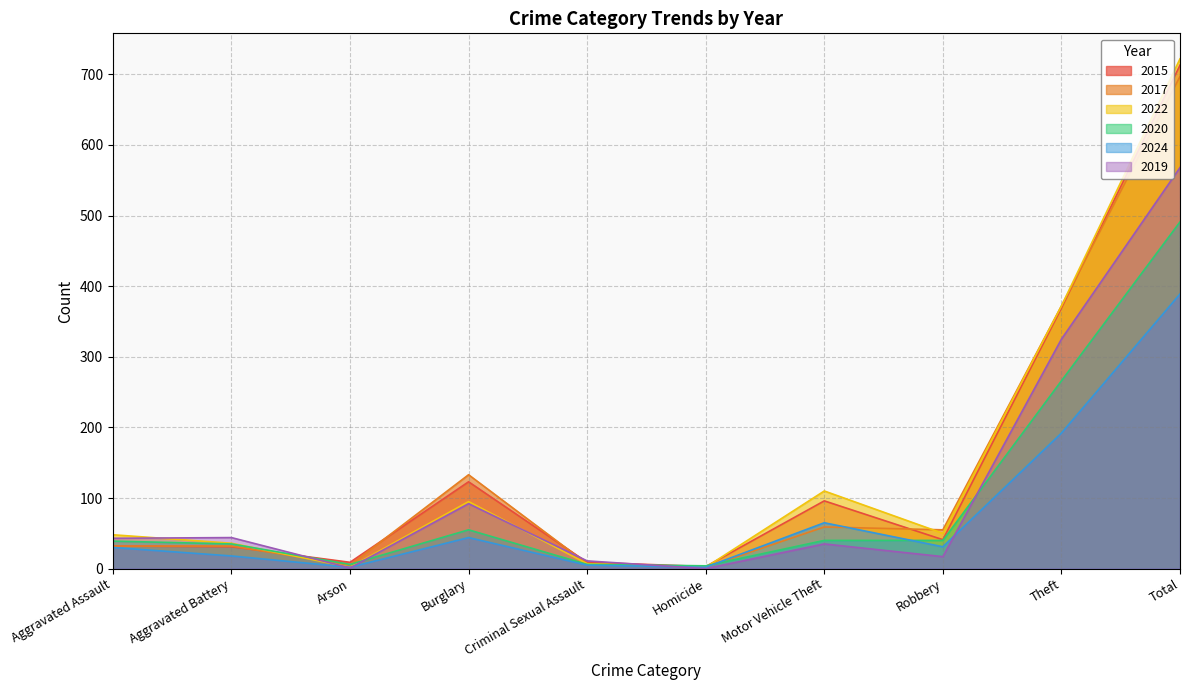

Reading right to left, transcribe all the data shown in this chart.

2015: Total=713	Theft=369	Robbery=41	Motor Vehicle Theft=96	Homicide=3	Criminal Sexual Assault=9	Burglary=123	Arson=9	Aggravated Battery=31	Aggravated Assault=32
2017: Total=697	Theft=372	Robbery=55	Motor Vehicle Theft=59	Homicide=2	Criminal Sexual Assault=7	Burglary=133	Arson=5	Aggravated Battery=32	Aggravated Assault=32
2022: Total=722	Theft=372	Robbery=50	Motor Vehicle Theft=110	Homicide=2	Criminal Sexual Assault=7	Burglary=95	Arson=2	Aggravated Battery=36	Aggravated Assault=48
2020: Total=491	Theft=266	Robbery=40	Motor Vehicle Theft=40	Homicide=4	Criminal Sexual Assault=6	Burglary=55	Arson=6	Aggravated Battery=35	Aggravated Assault=39
2024: Total=389	Theft=192	Robbery=31	Motor Vehicle Theft=65	Homicide=2	Criminal Sexual Assault=5	Burglary=44	Arson=2	Aggravated Battery=18	Aggravated Assault=30
2019: Total=568	Theft=325	Robbery=17	Motor Vehicle Theft=35	Homicide=0	Criminal Sexual Assault=11	Burglary=92	Arson=1	Aggravated Battery=44	Aggravated Assault=43